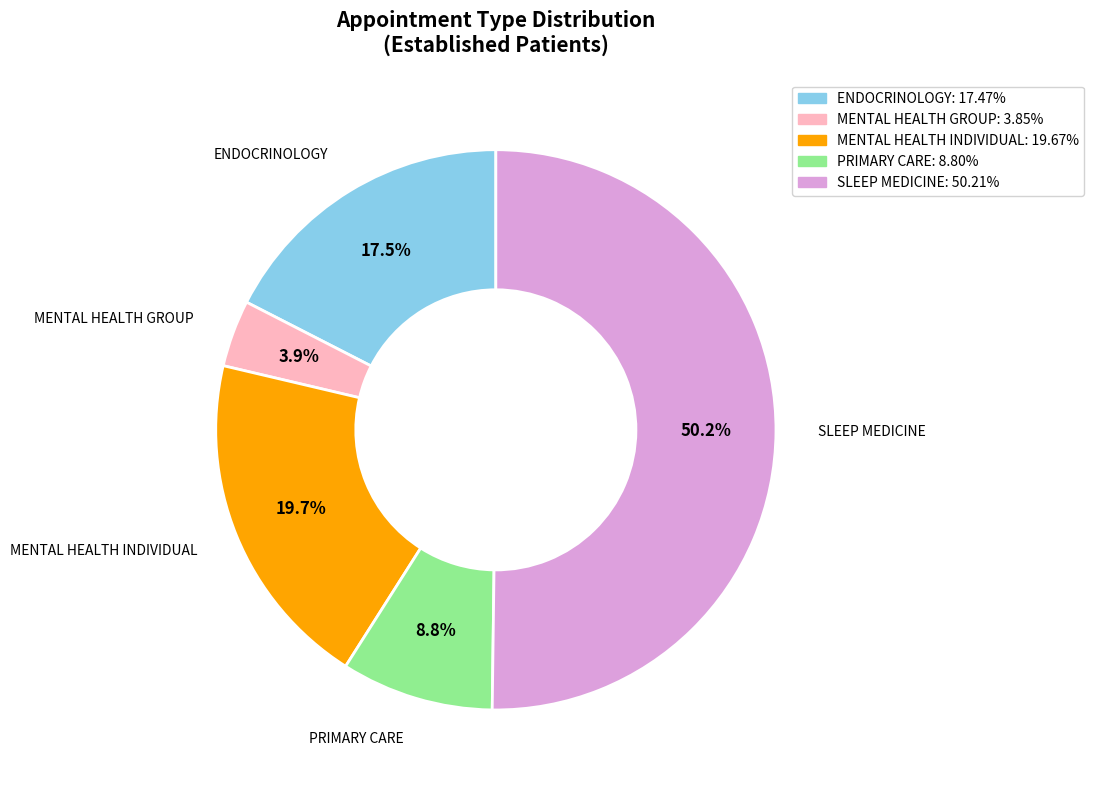

Rank the categories by value from lowest to highest.

MENTAL HEALTH GROUP, PRIMARY CARE, ENDOCRINOLOGY, MENTAL HEALTH INDIVIDUAL, SLEEP MEDICINE